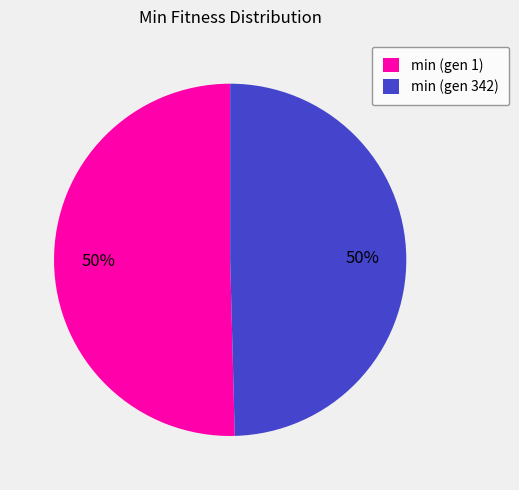

True or false: min (gen 1) accounts for 50% of the total.

True